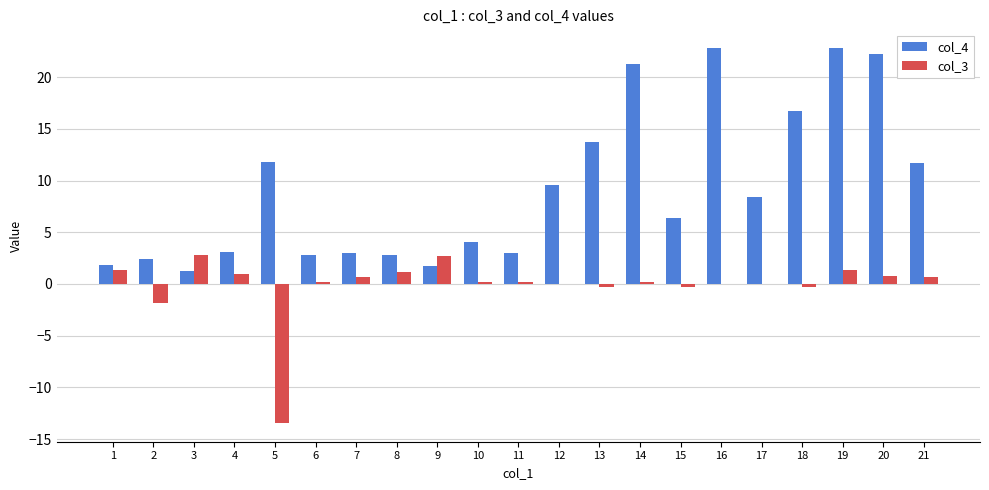

Which series has the largest total across all categories?

col_4